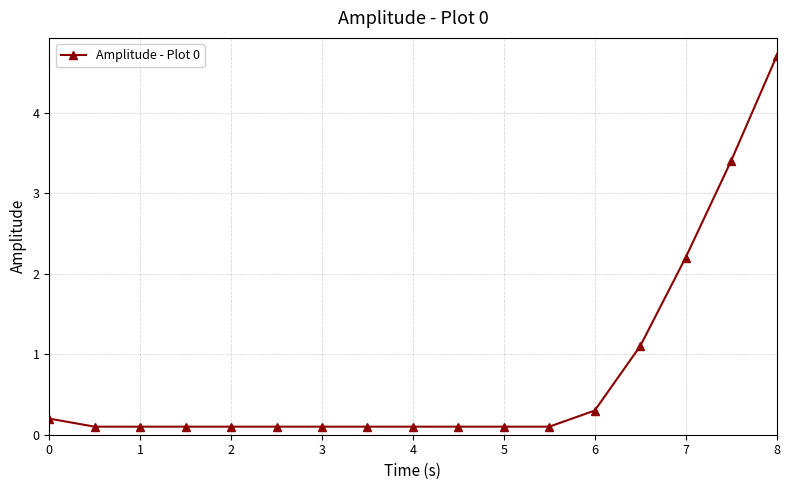

What is the maximum value shown in the chart?

4.7